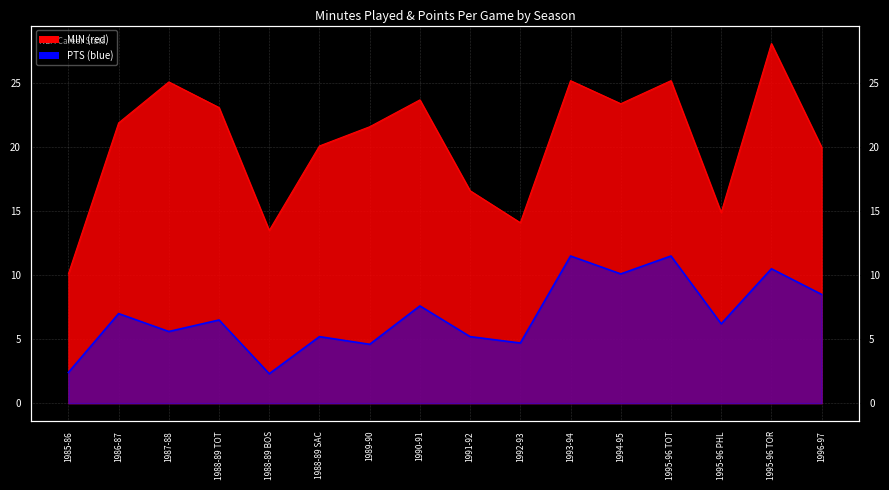

What is the label of the 16th point from the right?

1985-86